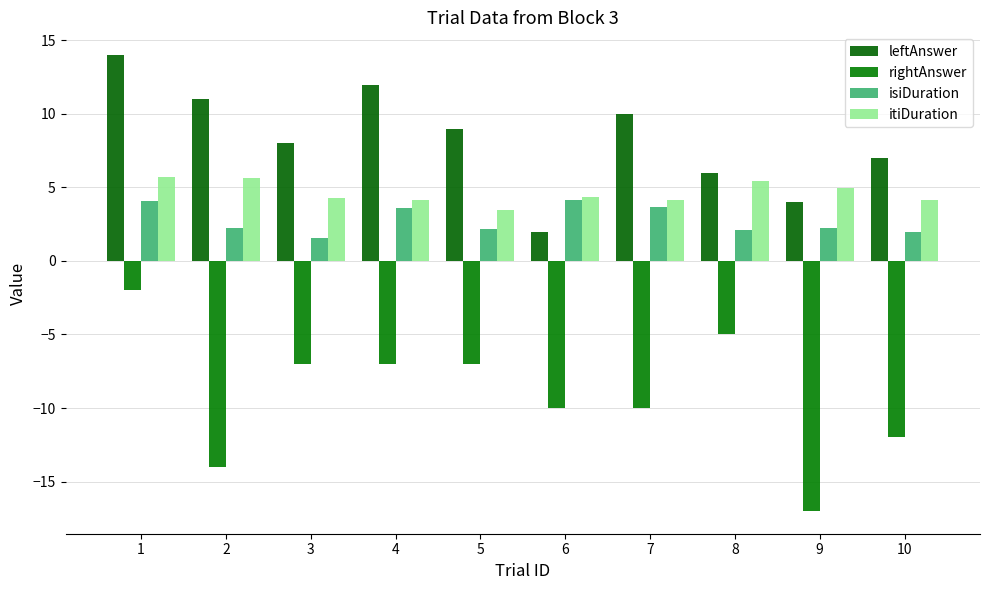

At which category is the sum across all series the highest?

1